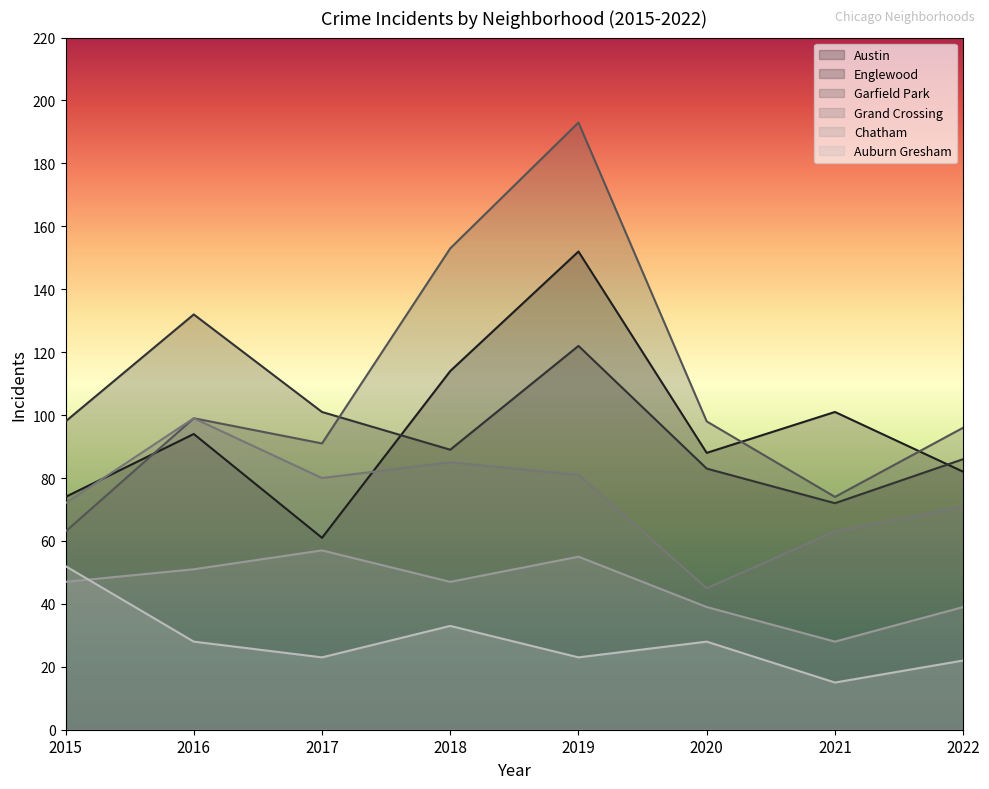

True or false: Garfield Park has a value of 64 at 2022.

False